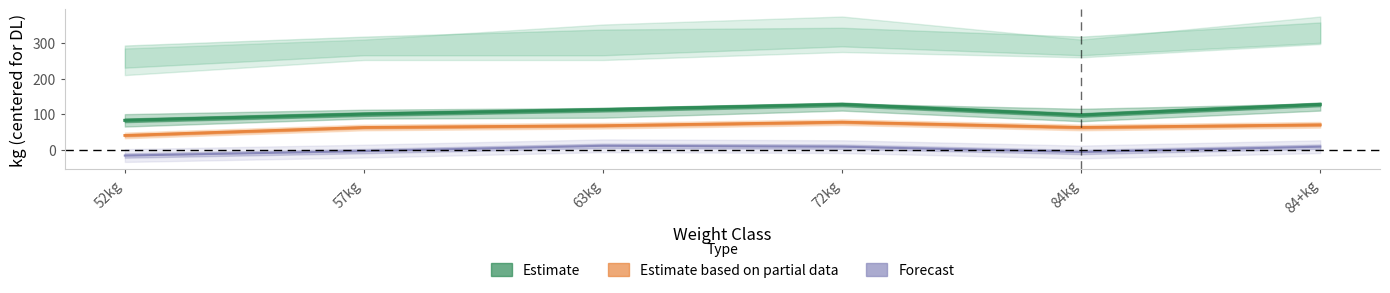

True or false: Forecast and Estimate cross at least once.

False